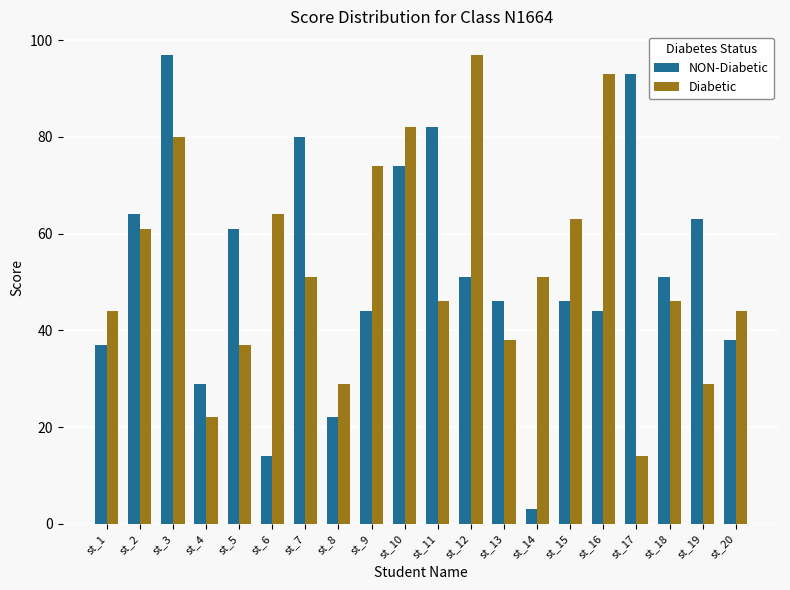

Is it true that NON-Diabetic equals 44 at st_9?

True